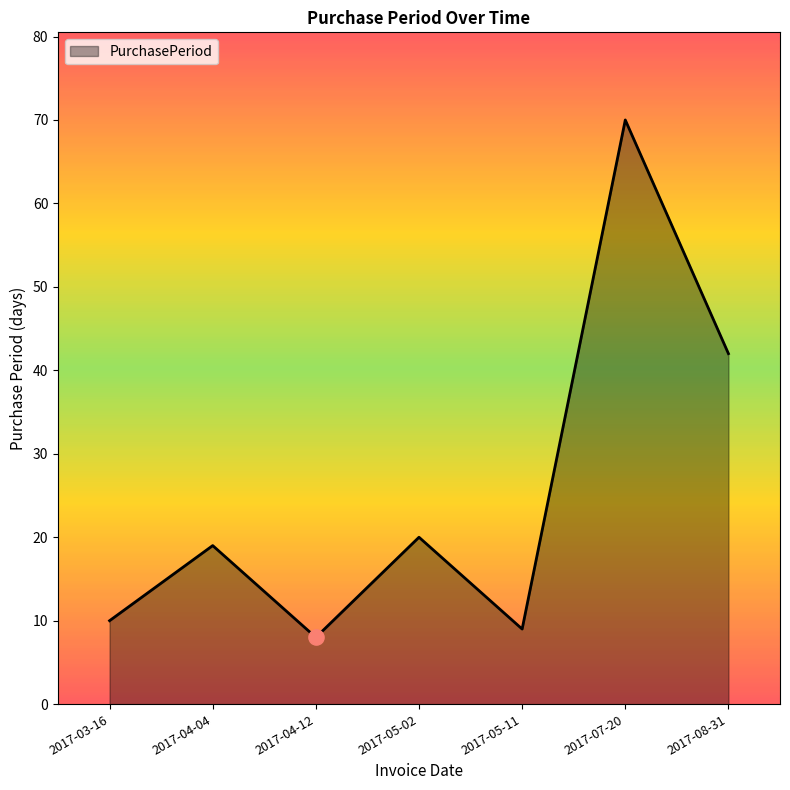

Between 2017-04-12 and 2017-08-31, which is larger?

2017-08-31